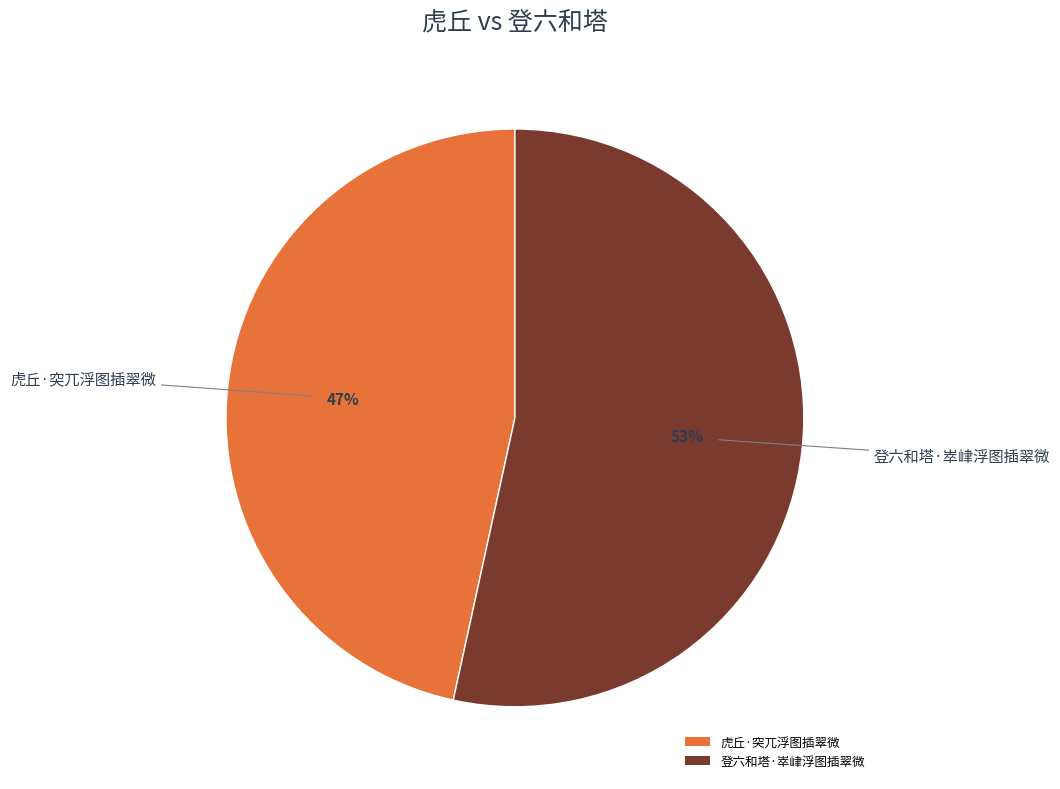

How many slices are in this pie chart?

2